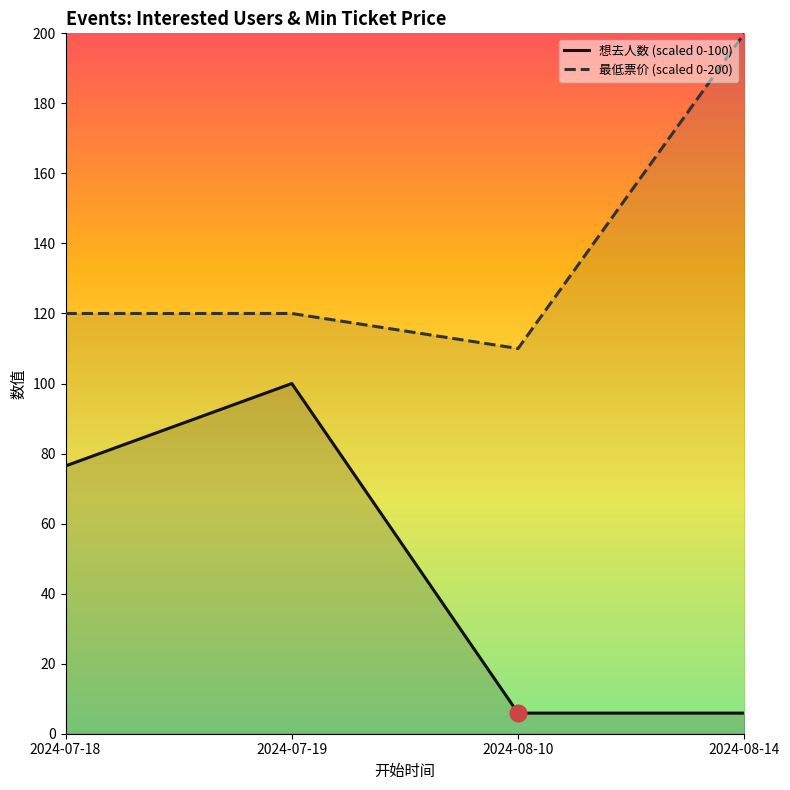

What is the difference between the maximum and second lowest values in the 最低票价 (scaled 0-200) series?

80.0